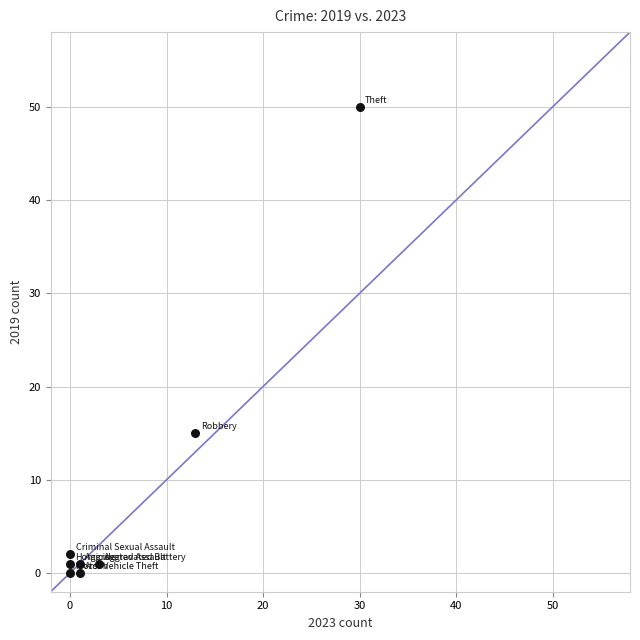

What Y value in the scatter plot is closest to 25?

15